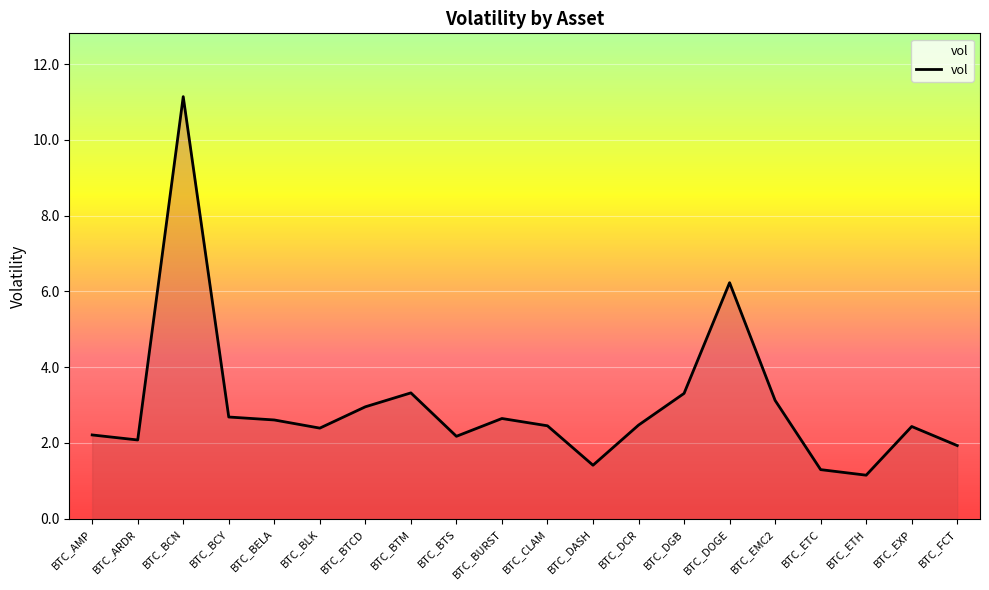

What is the difference between the maximum and second lowest values?

9.8